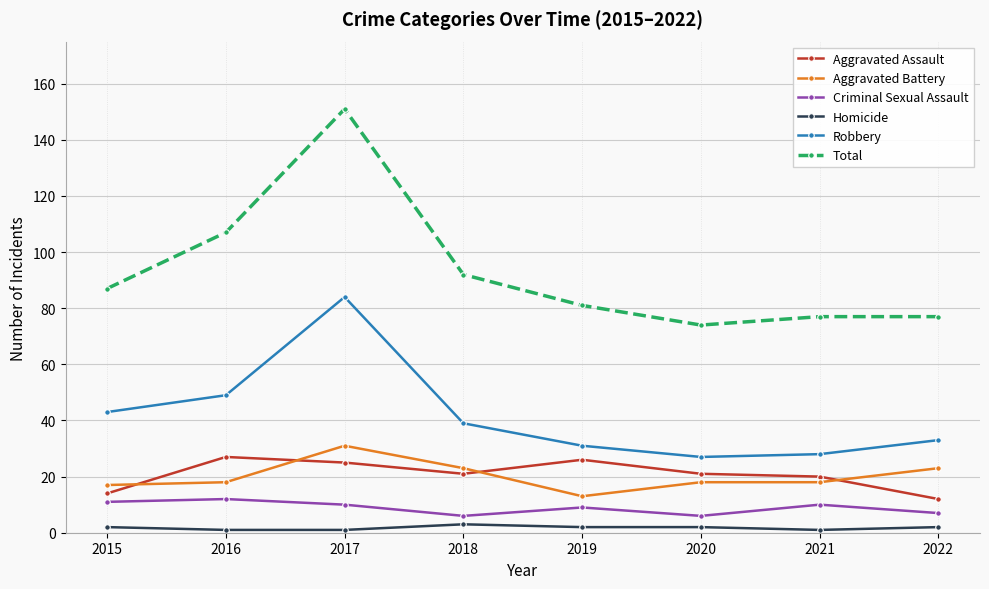

Which series has the largest range (max minus min)?

Total